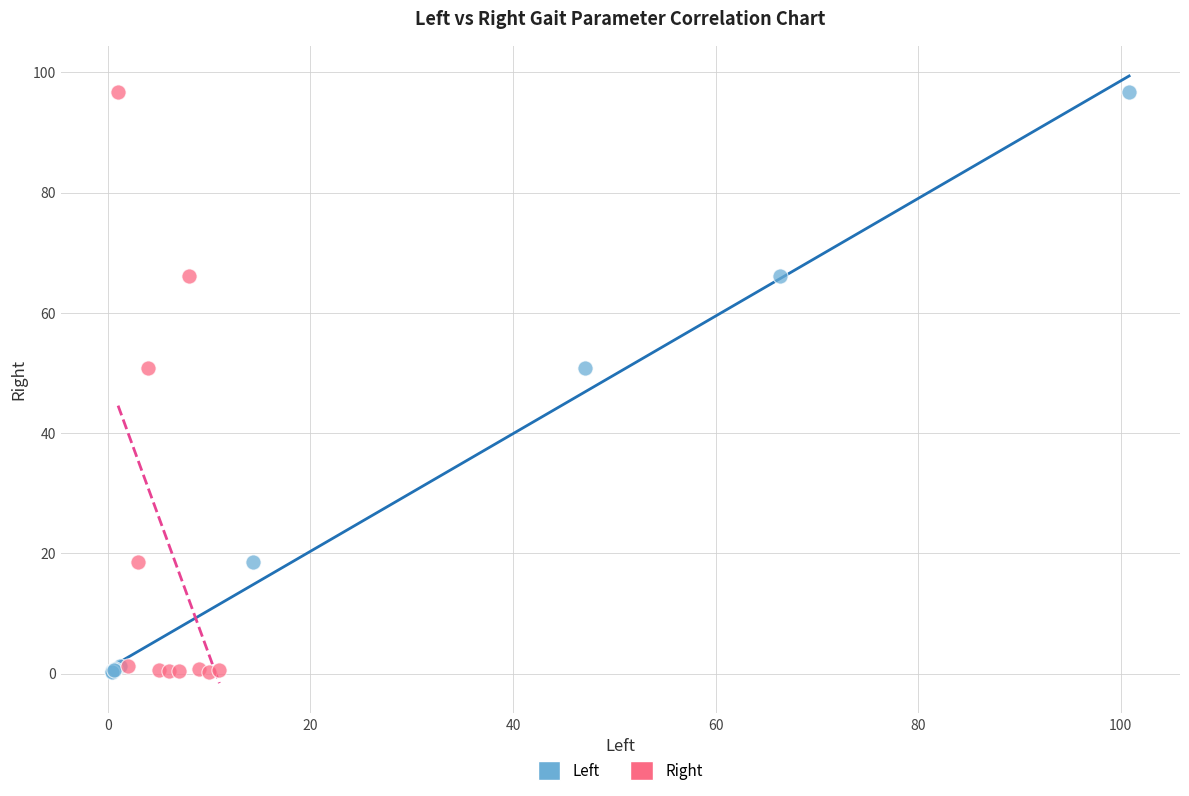

What are all the series names shown in the legend?

Left, Right